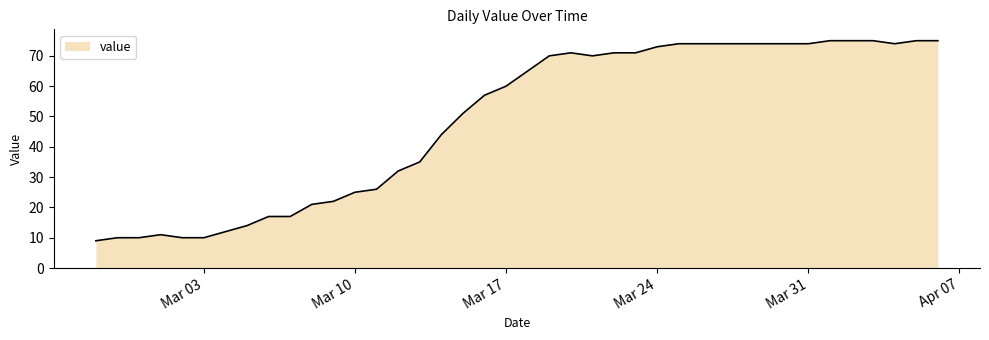

What is the maximum value shown in the chart?

75